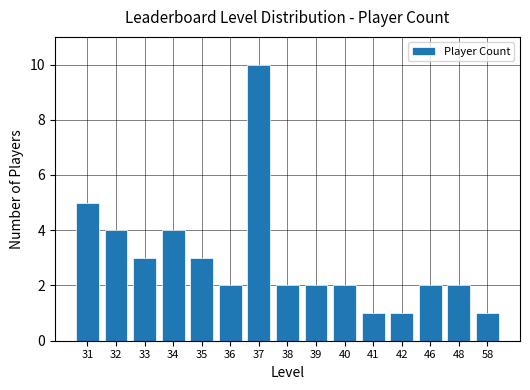

What is the sum of all values?

44